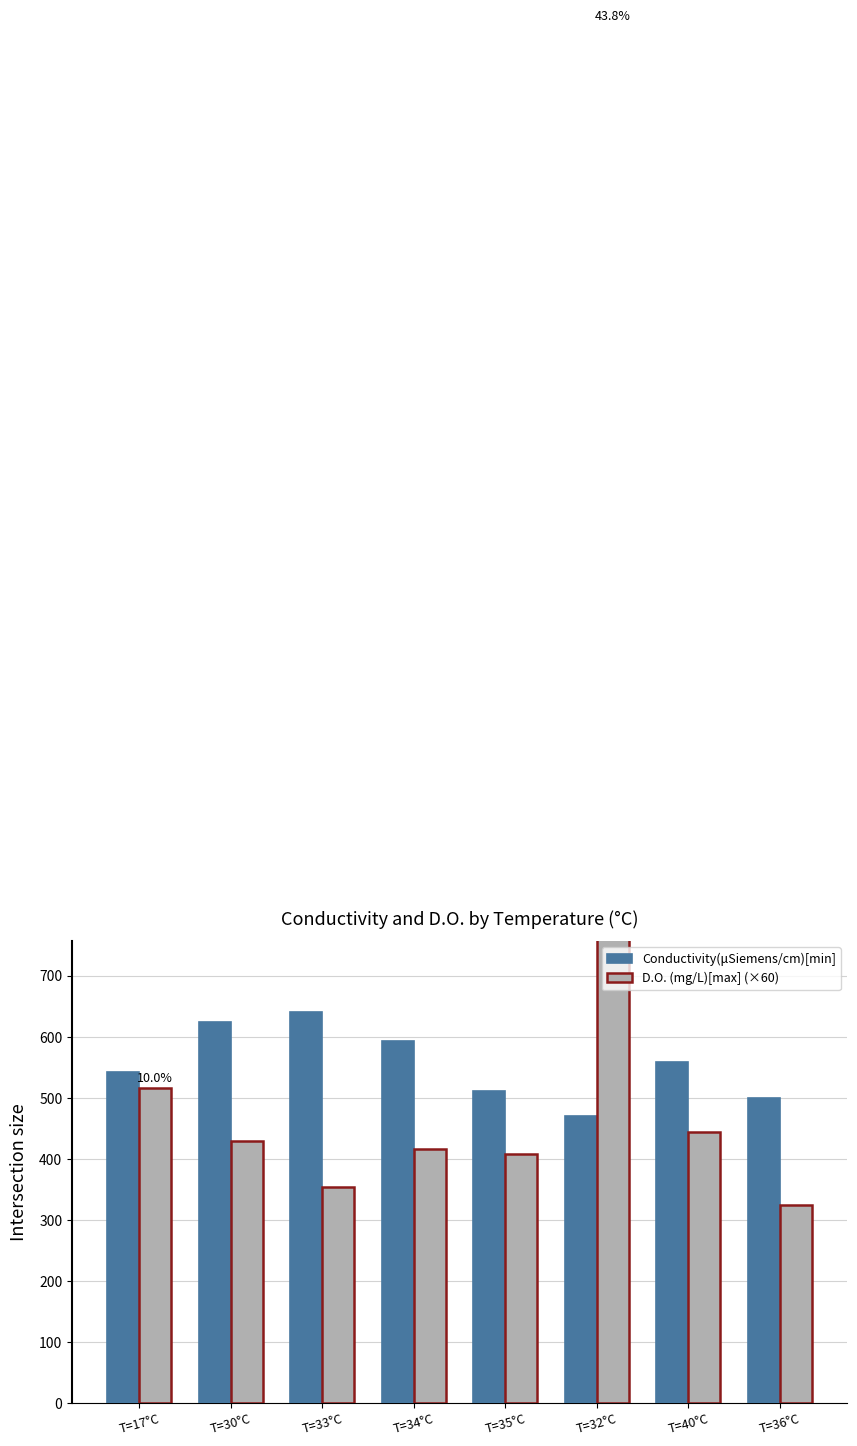

Does the chart contain any negative values?

No